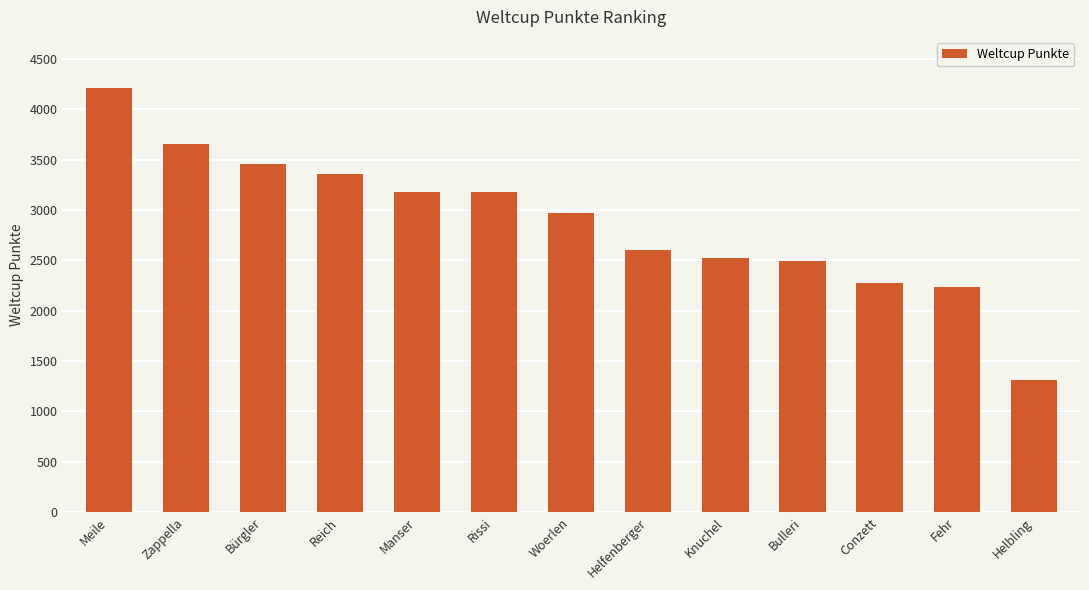

What is the change in value from Conzett to Fehr?

-38